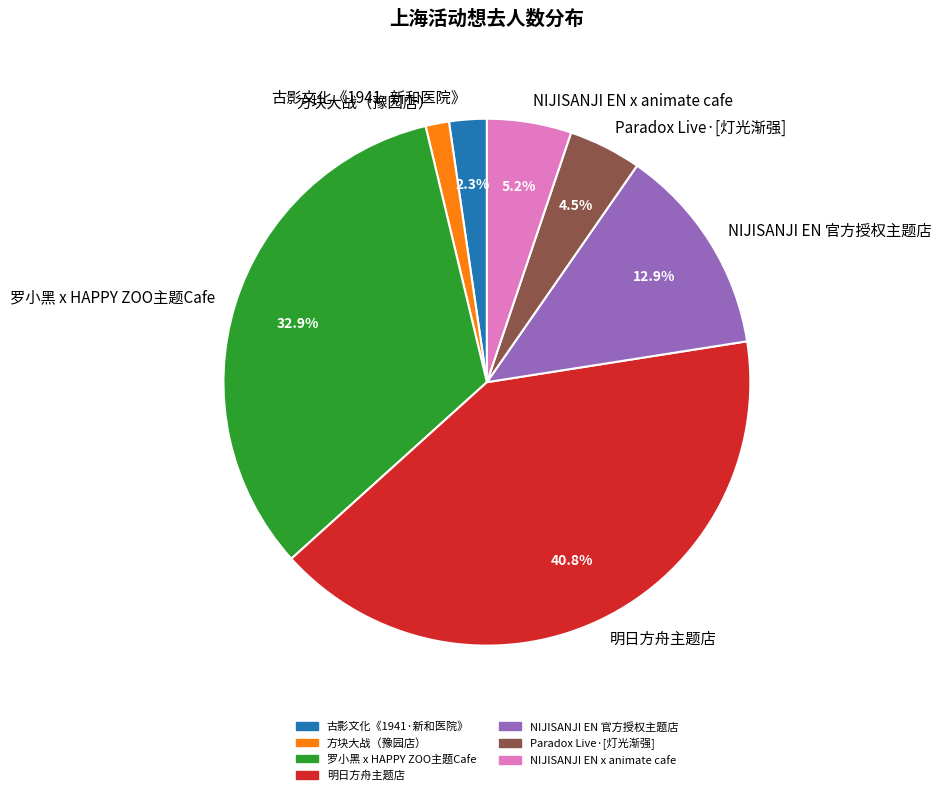

To the nearest percent, what is the average slice percentage?

14%